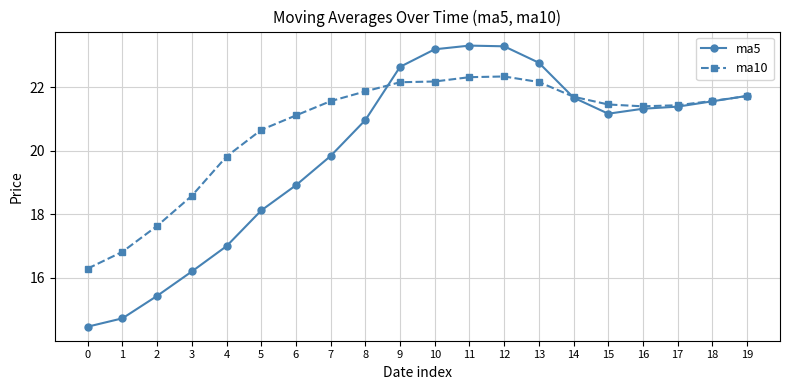

At which label does ma10 first exceed 21?

6